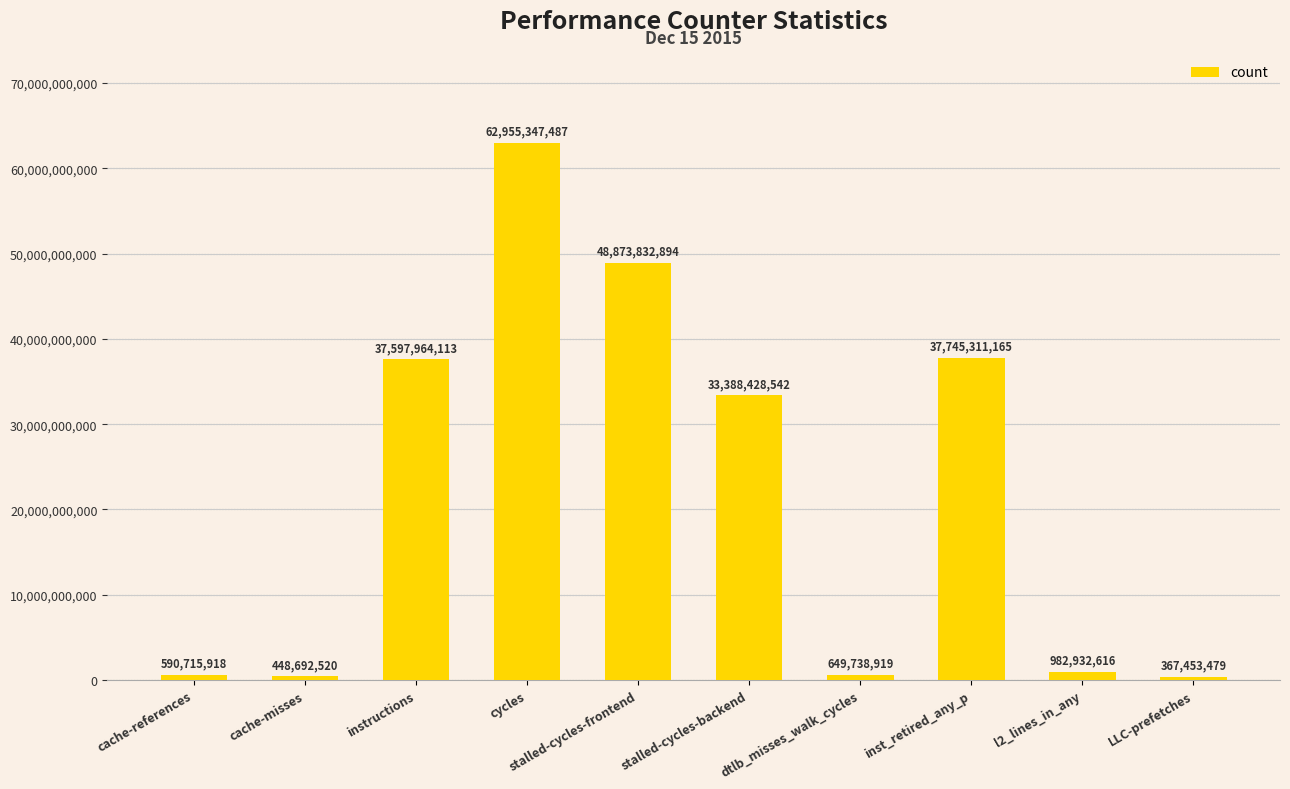

What is the greatest value displayed?

62955347487